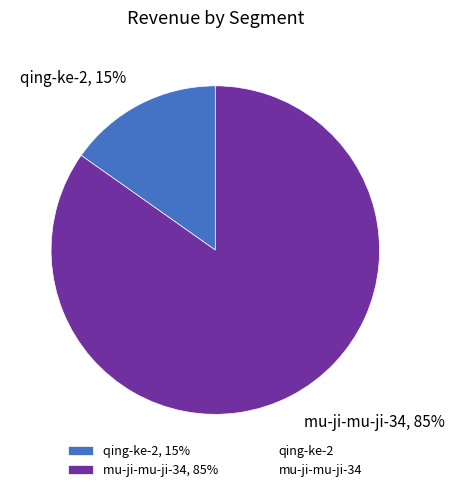

Which category has the biggest portion of the pie?

mu-ji-mu-ji-34